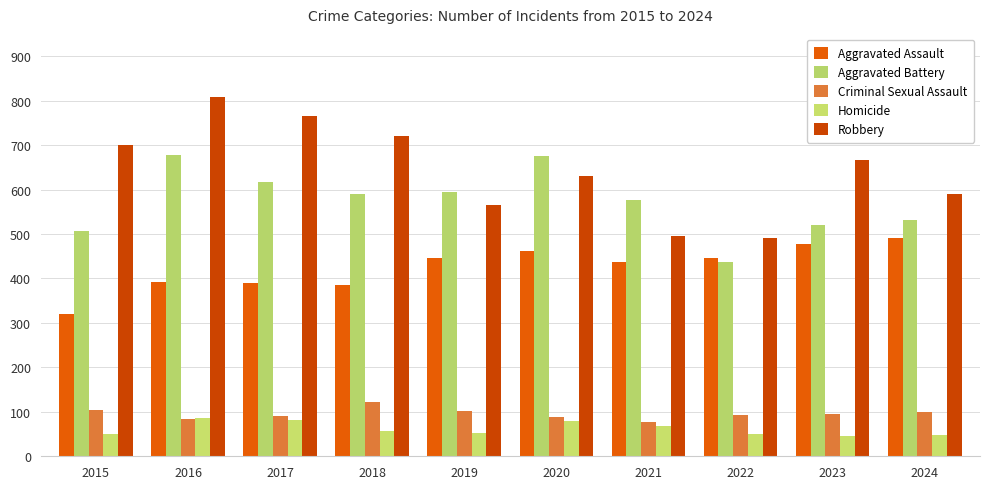

What is the minimum value shown in the chart?

46